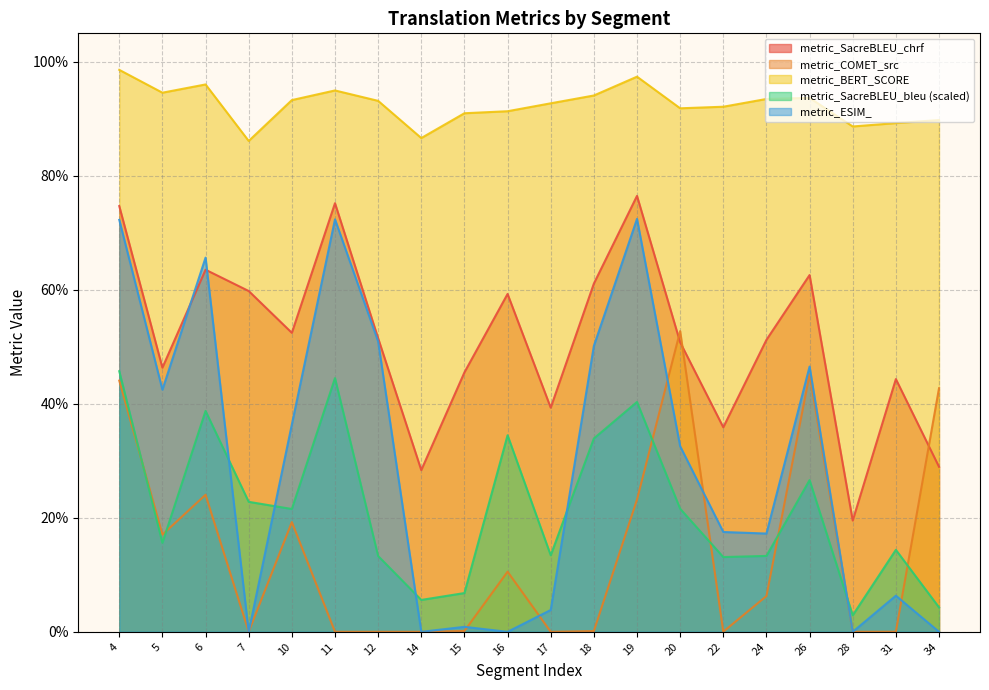

What is the total value across all series at 16?

2.0